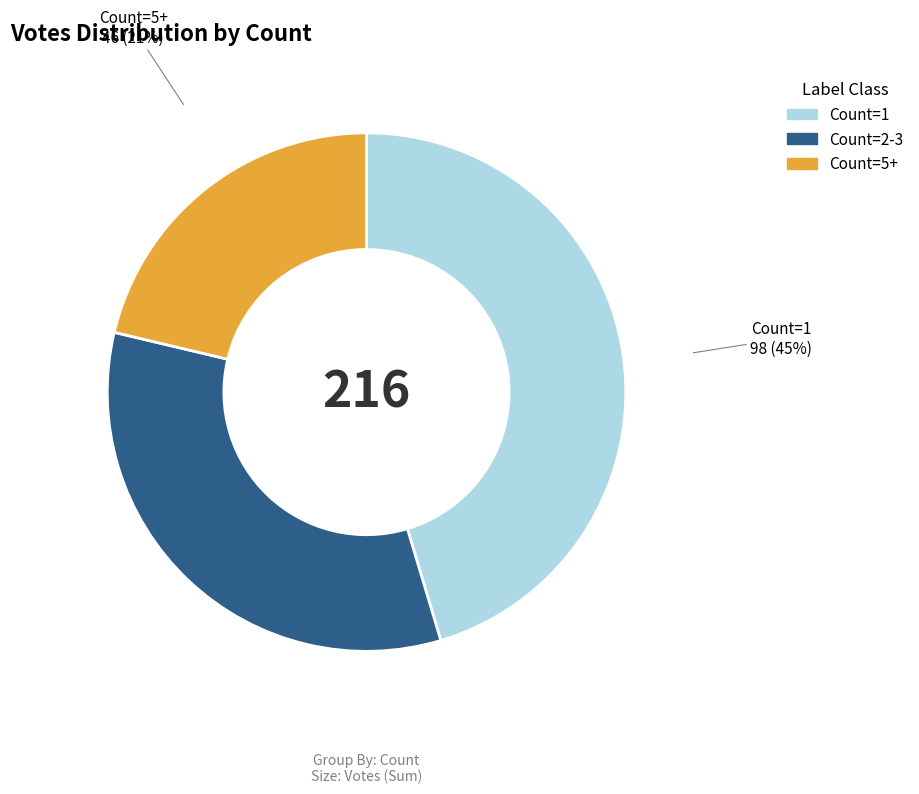

To the nearest percent, what is the average slice percentage?

33%